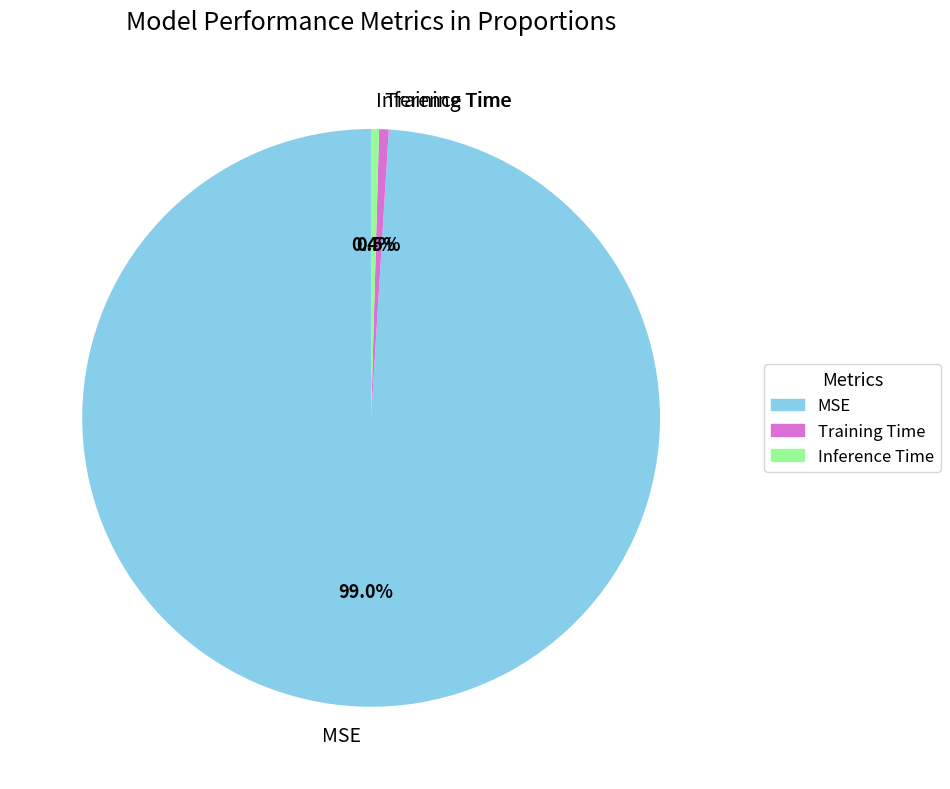

Which slice is the largest?

MSE